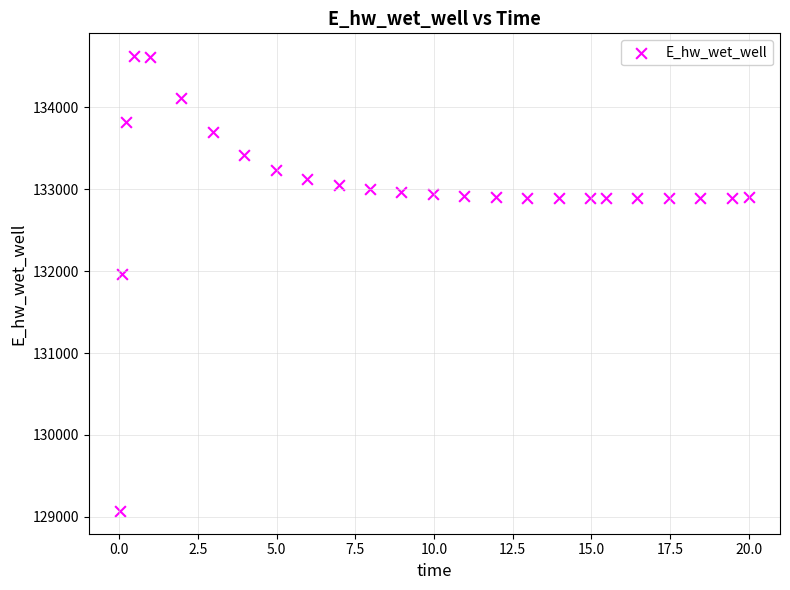

What Y value in the scatter plot is closest to 131849?

131970.0